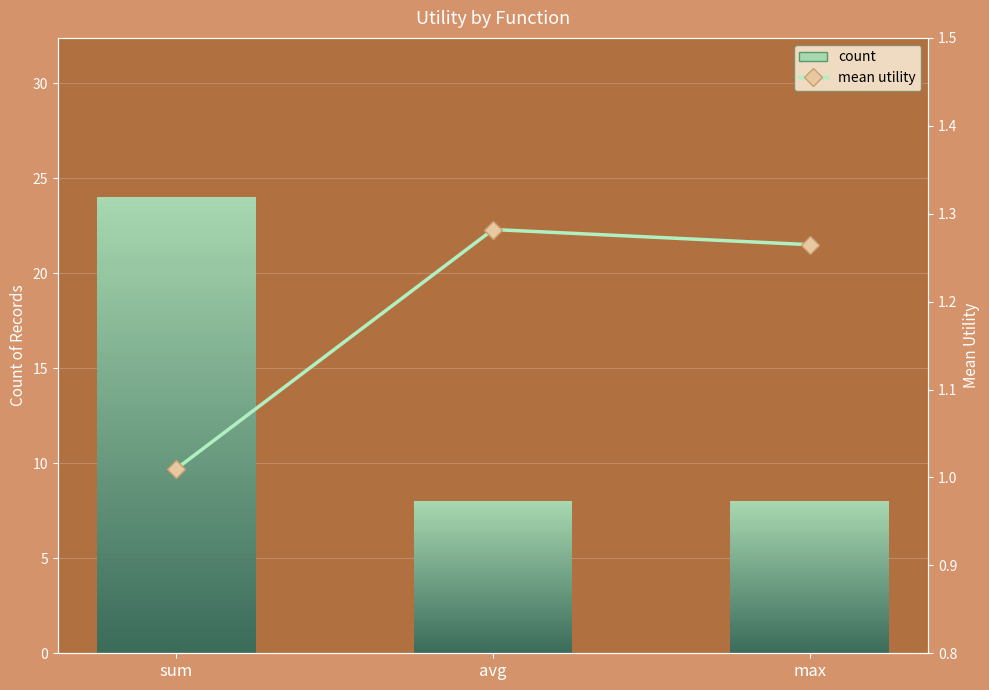

What is the label of the 1st bar from the left?

sum